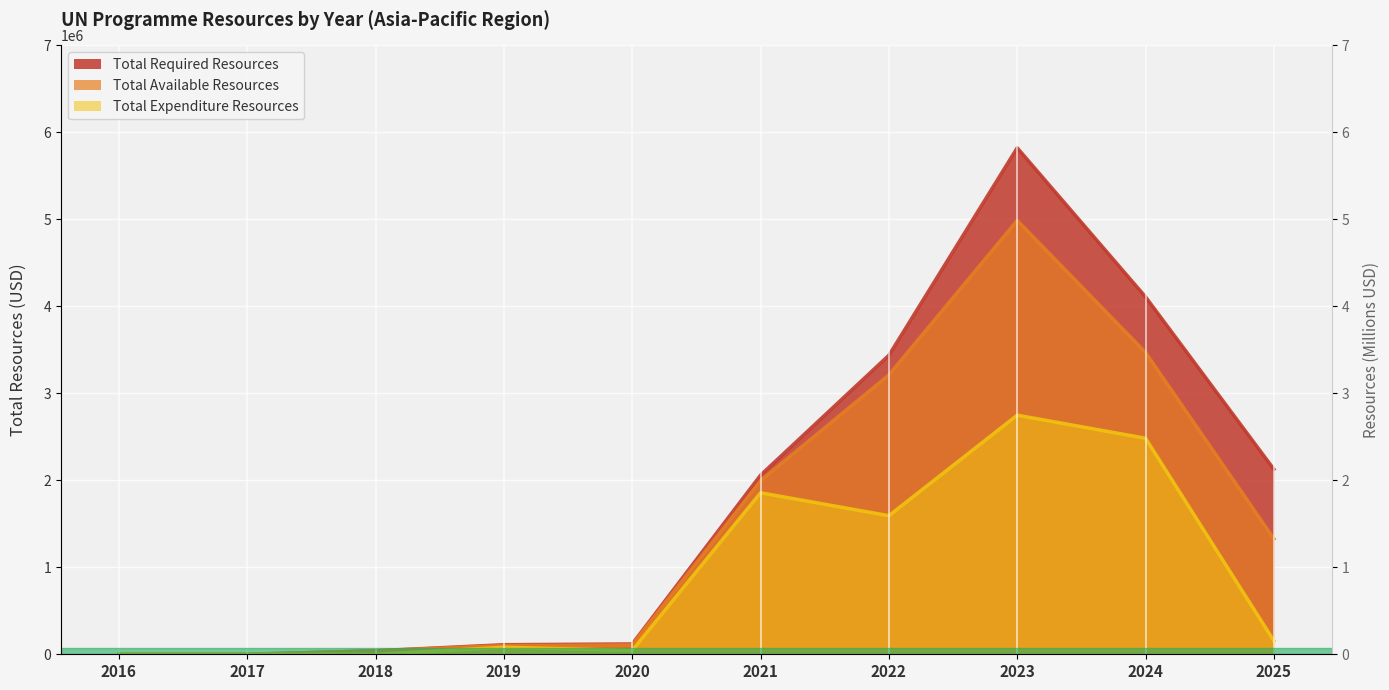

How many distinct data groups are displayed?

3